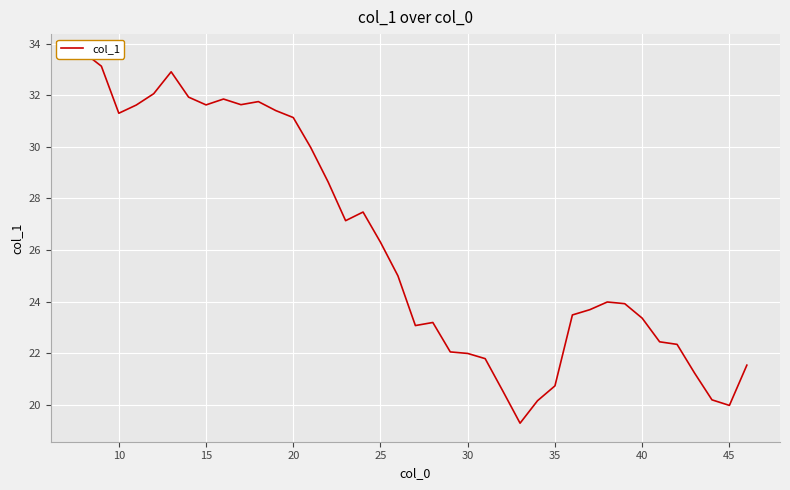

How many points are lower than both their immediate neighbors (excluding endpoints)?

7